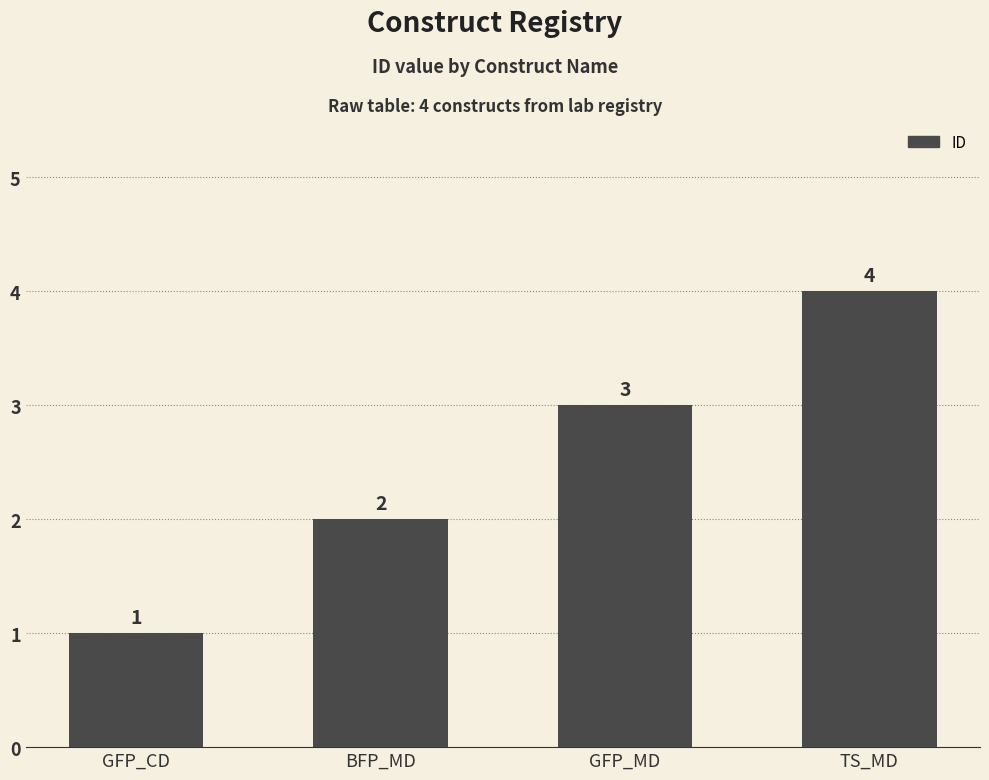

Which has a higher value, BFP_MD or GFP_MD?

GFP_MD